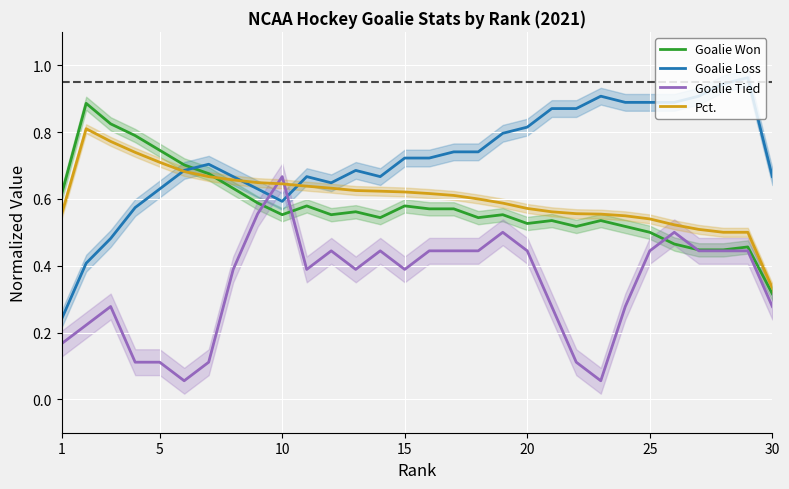

How many categories are shown in the chart?

30